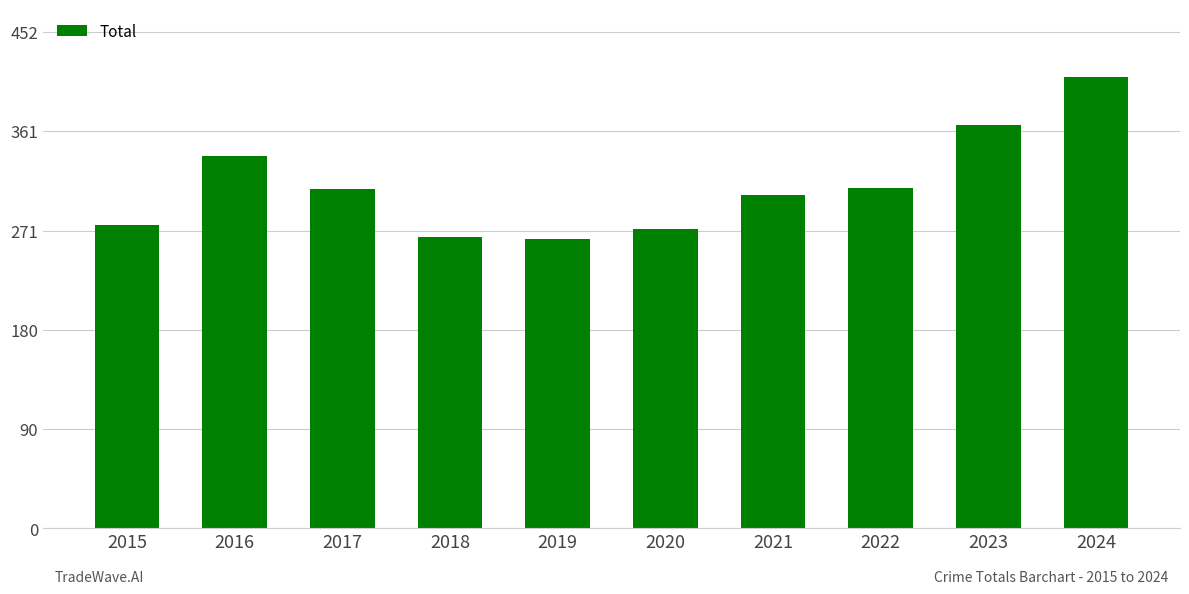

What is the approximate value at 2015, to the nearest 50?

300